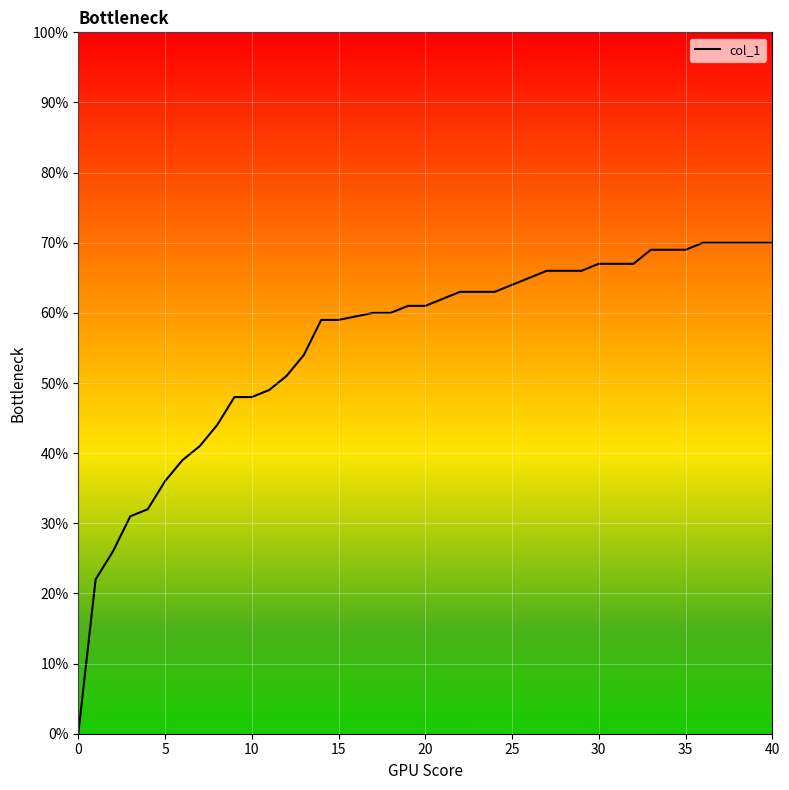

Does the chart have visible grid lines?

Yes